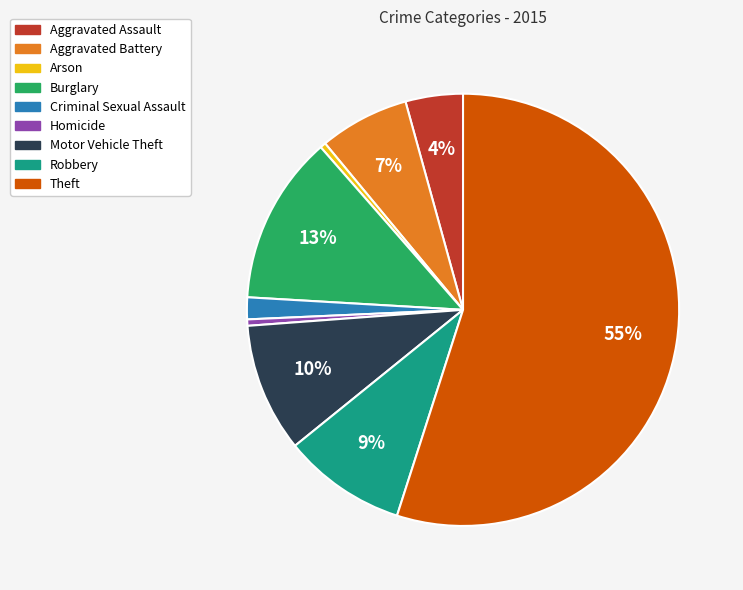

Between Motor Vehicle Theft and Theft, which is larger?

Theft